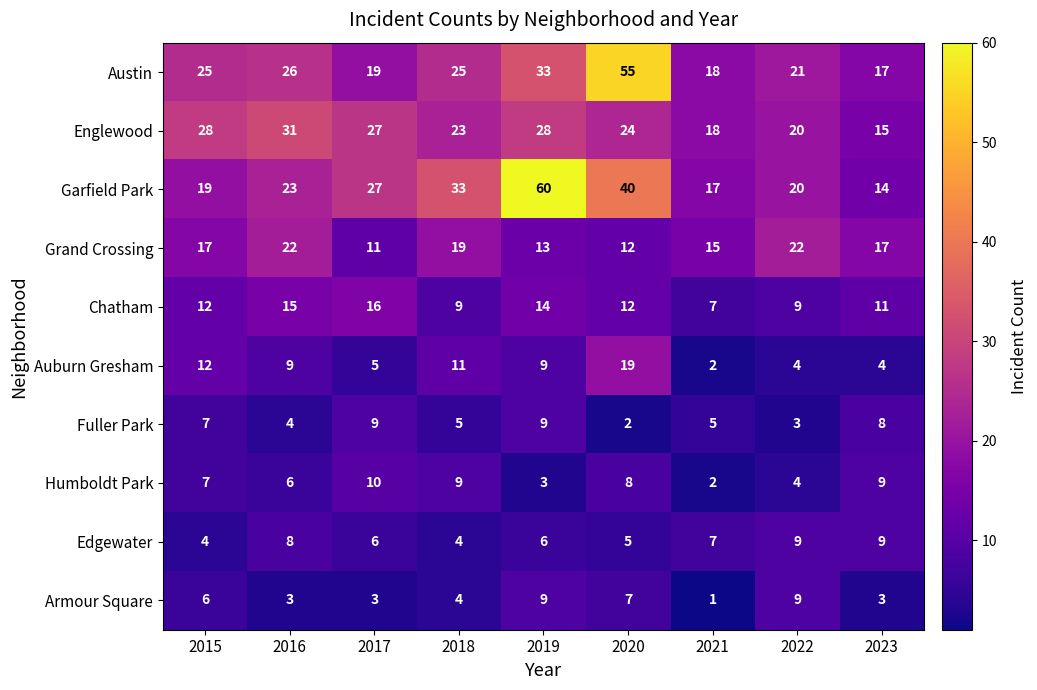

What is the difference between the second highest and minimum values in the Auburn Gresham series?

10